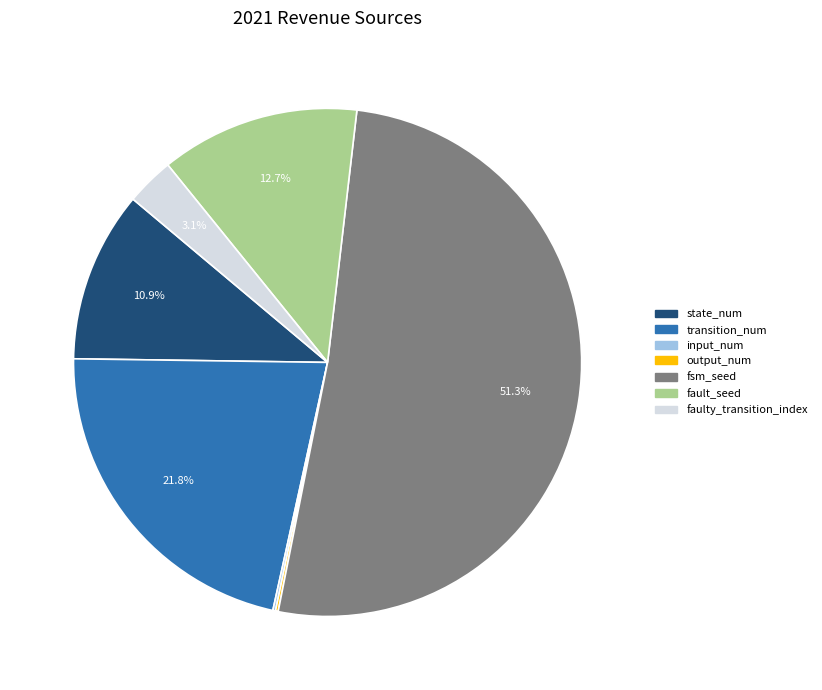

Approximately how many times larger is the value at state_num compared to fault_seed?

0.9